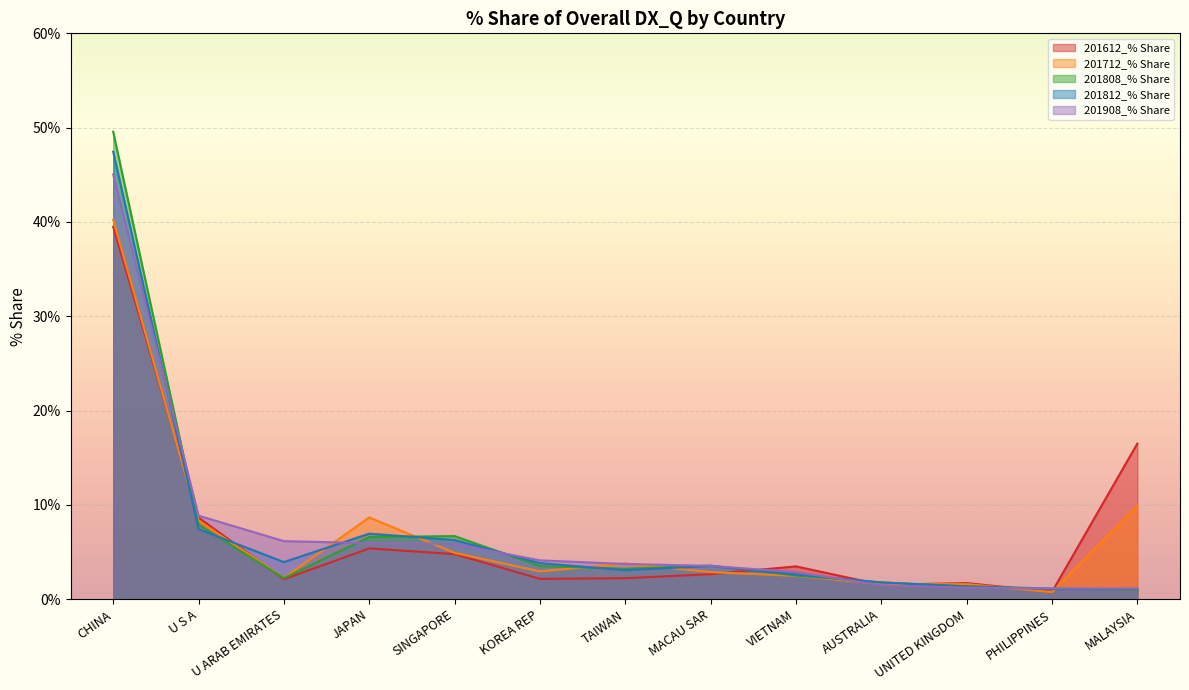

What is the average value of the 201808_% Share series?

7.0